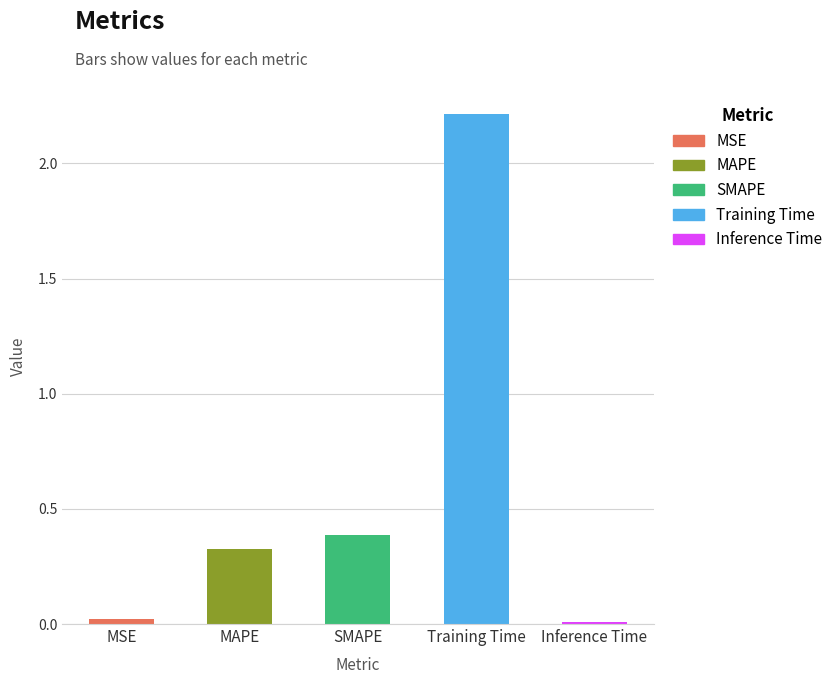

List the labels in order of value, largest first.

Training Time, SMAPE, MAPE, MSE, Inference Time